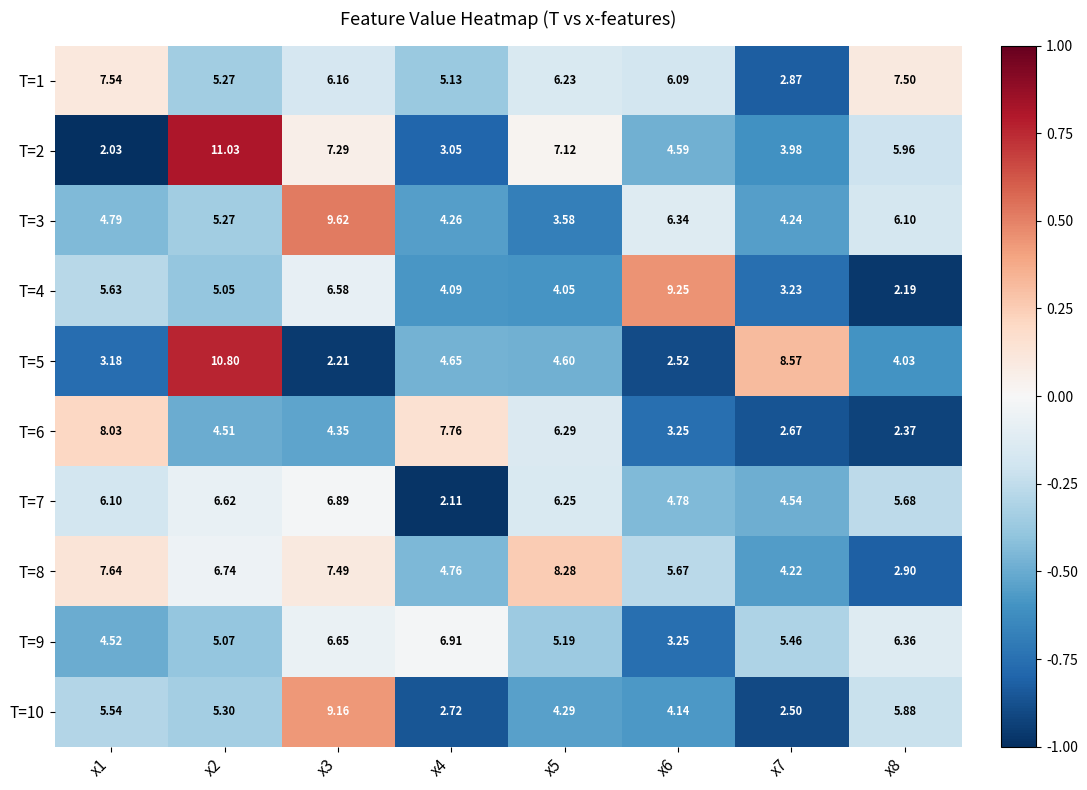

Rank the series by their maximum value, from lowest to highest.

T=7, T=9, T=1, T=6, T=8, T=10, T=4, T=3, T=5, T=2